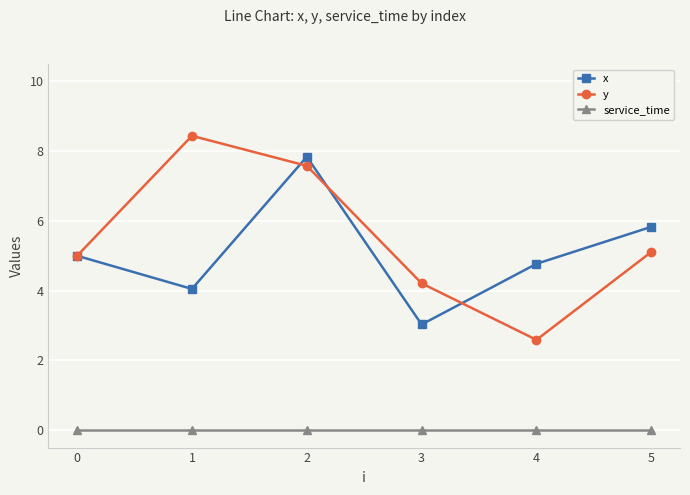

List the labels in order of y value, largest first.

1, 2, 5, 0, 3, 4